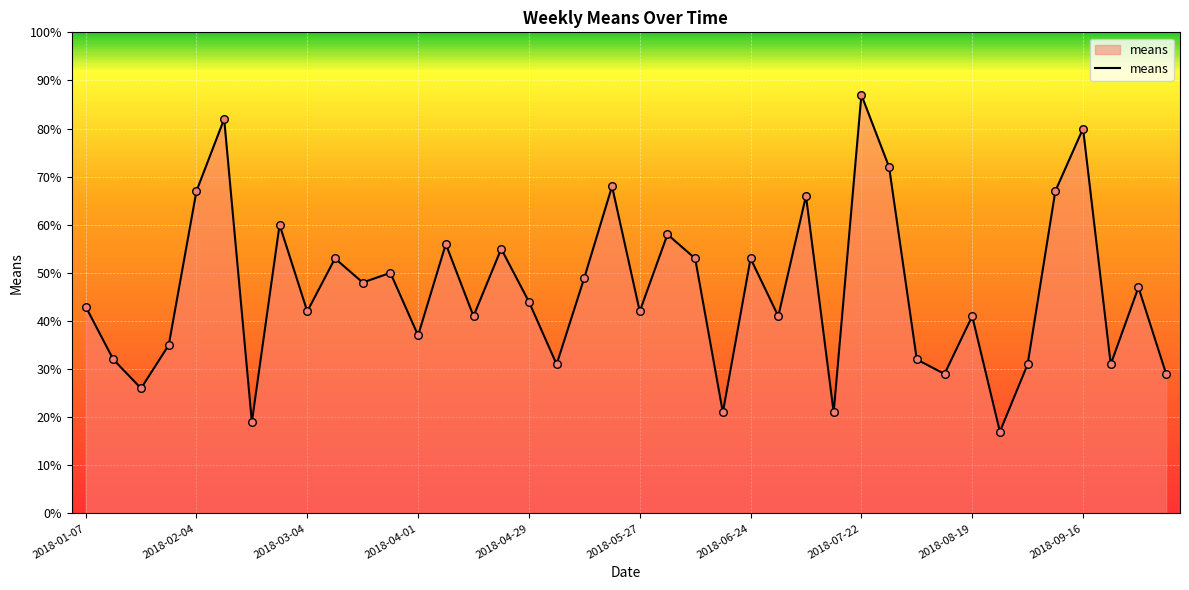

What is the difference between the maximum and minimum values?

70